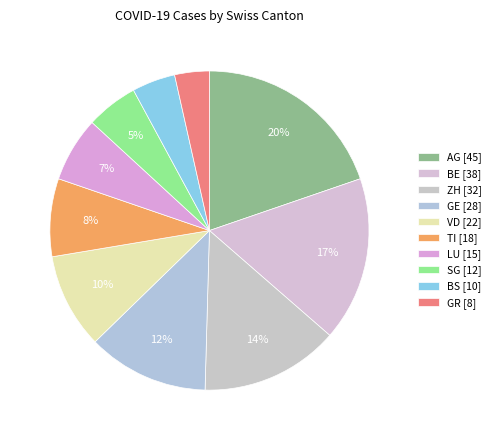

Between ZH and BE, which is larger?

BE